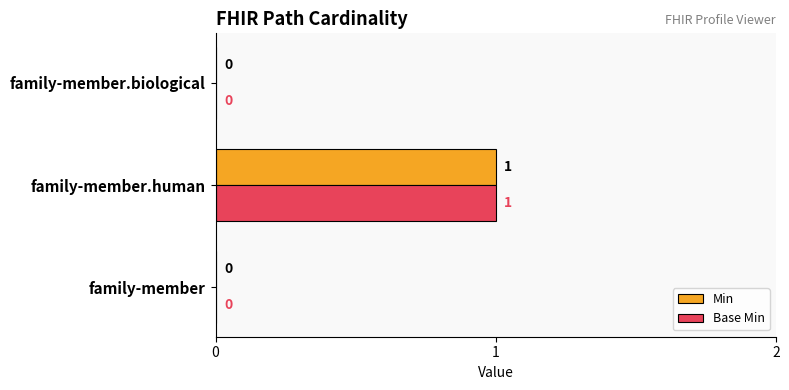

Count the Base Min values in the range 0 to 1.

3